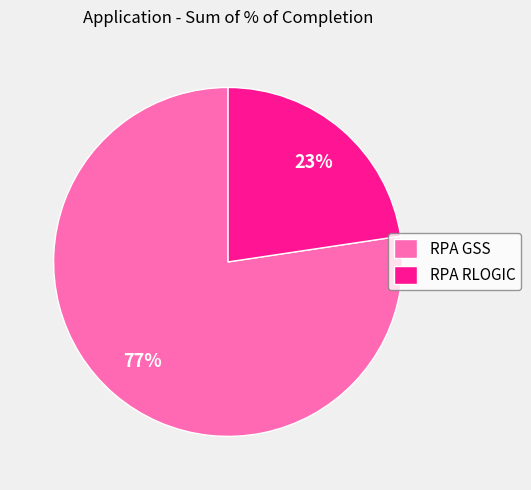

True or false: RPA RLOGIC accounts for 29% of the total.

False